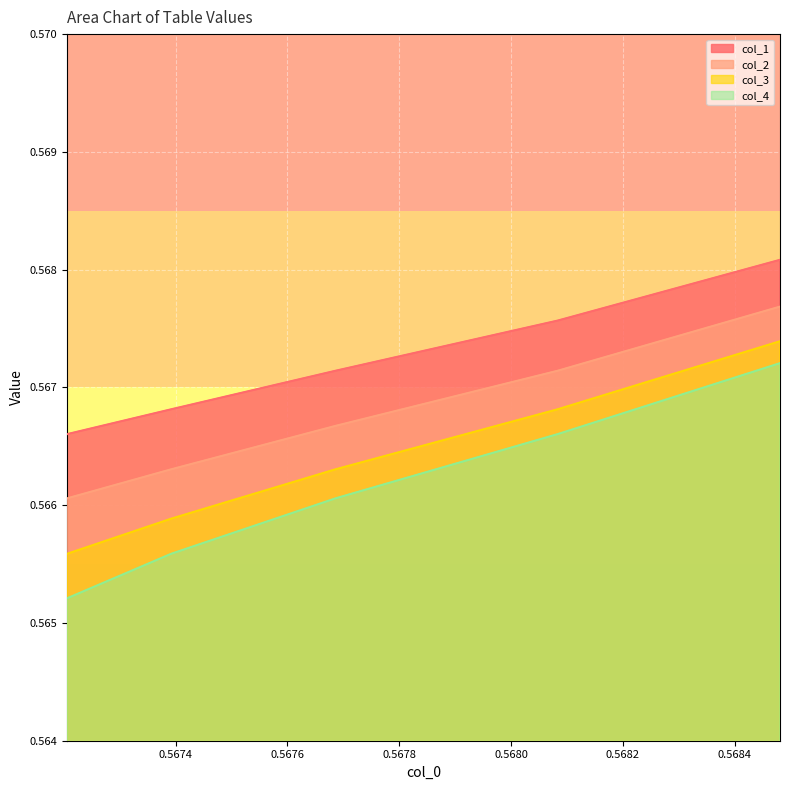

Which series has the largest range (max minus min)?

col_4